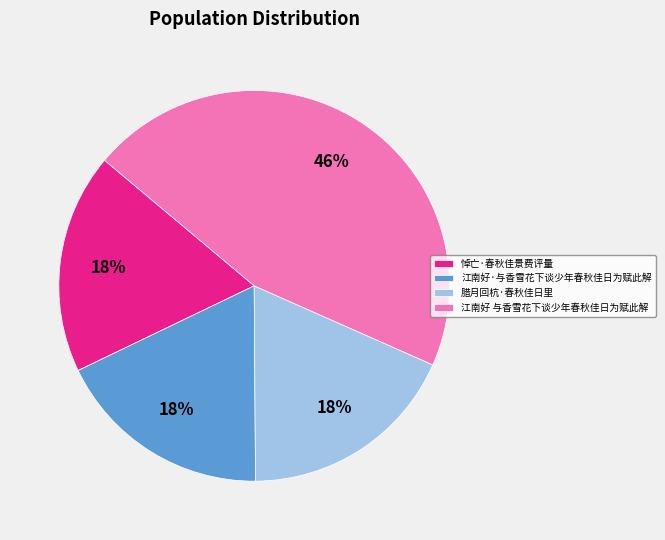

Is it true that 江南好·与香雪花下谈少年春秋佳日为赋此解 is 18% of the pie?

True